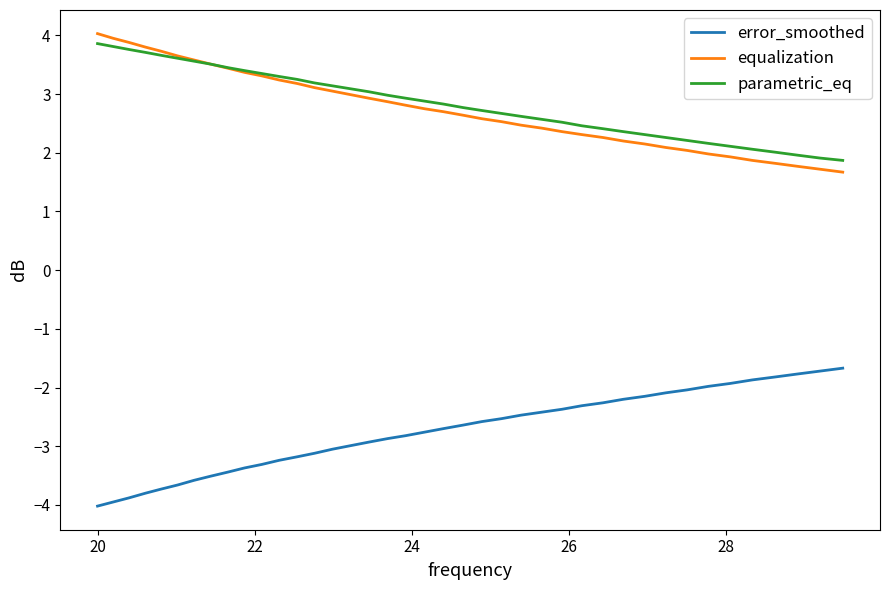

What is the lowest value of the parametric_eq series?

1.9